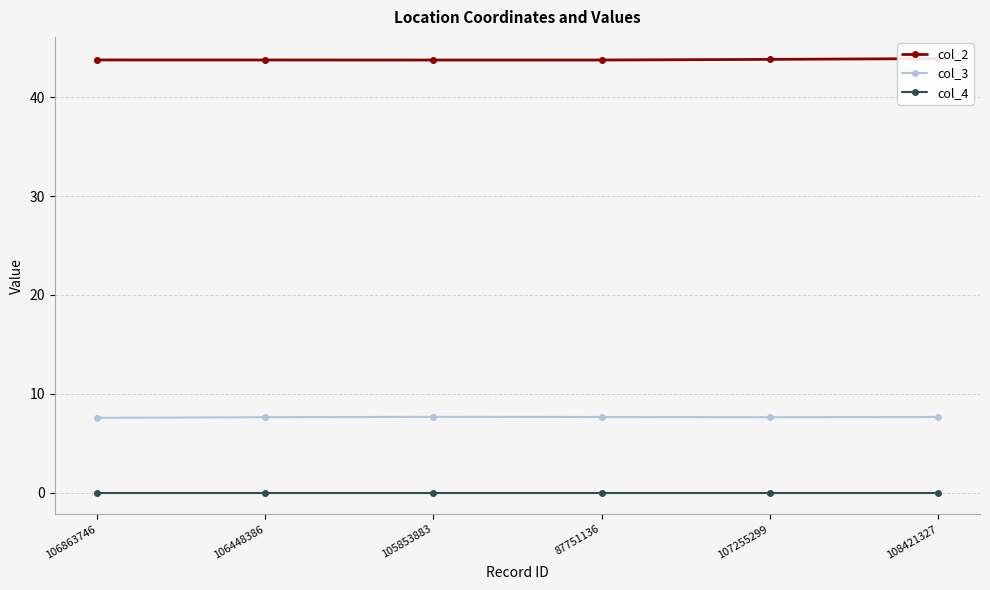

Where is col_2 nearest to the value 43?

105853883